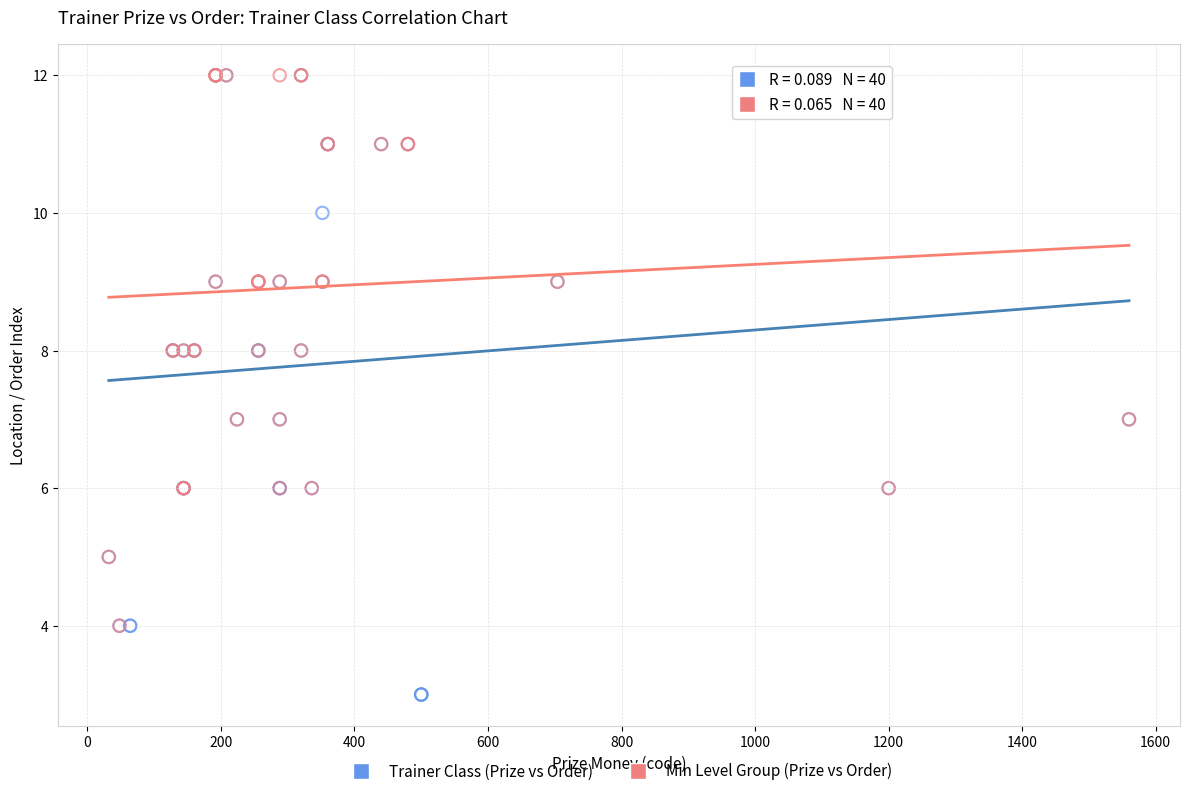

What are all the series names shown in the legend?

Trainer Class (Prize vs Order), Min Level Group (Prize vs Order)